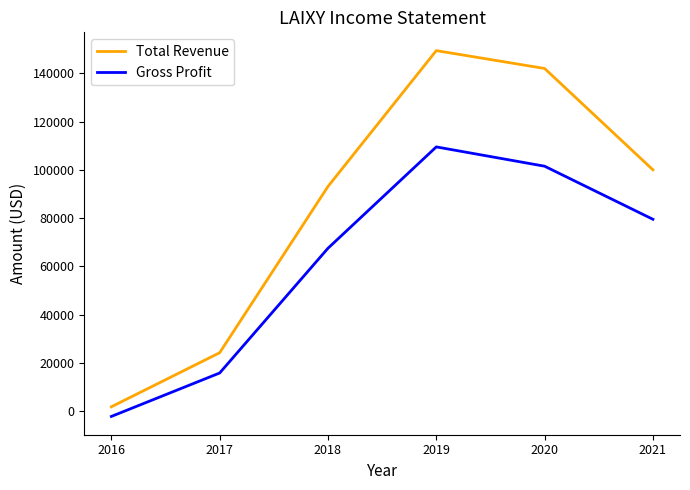

Which series changed the most between 2017 and 2021?

Total Revenue